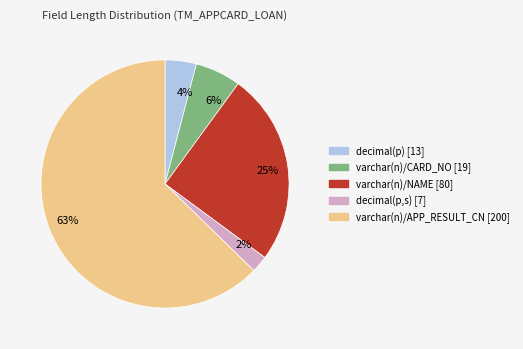

The 2% slice represents 2% of the pie. True or false?

True